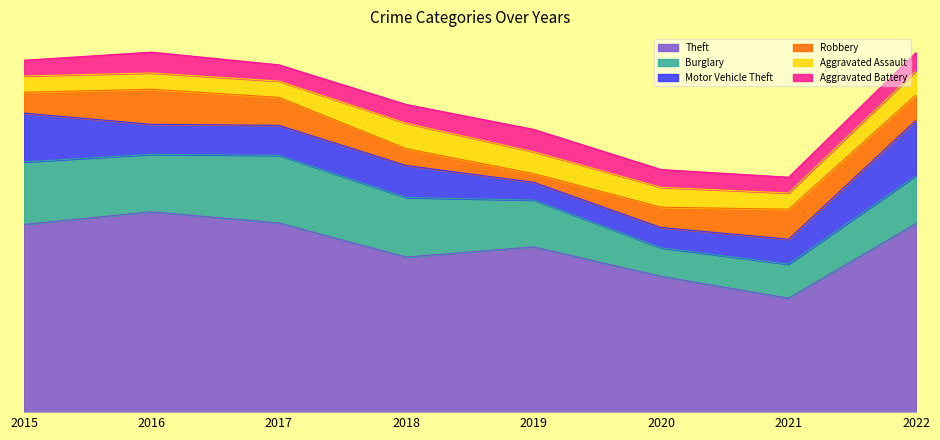

Does the chart display data point markers on the line(s)?

No